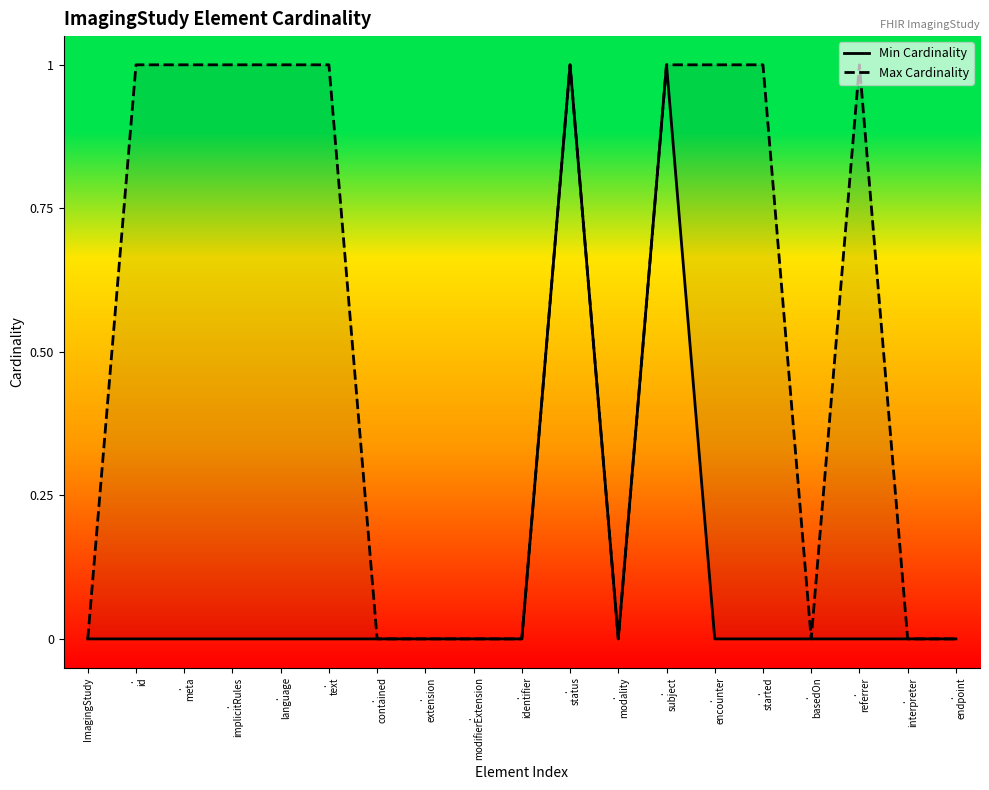

Count the Min Cardinality values in the range 0 to 1.

19